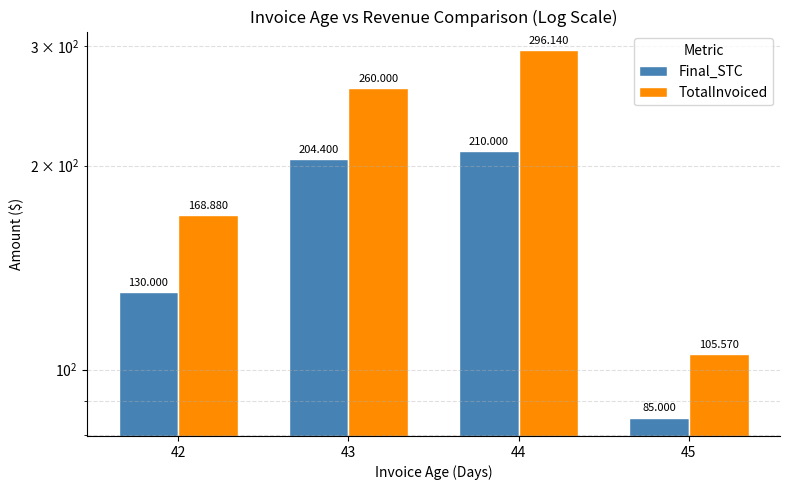

What is the value of the Final_STC bar at the 2nd from the left?

204.4